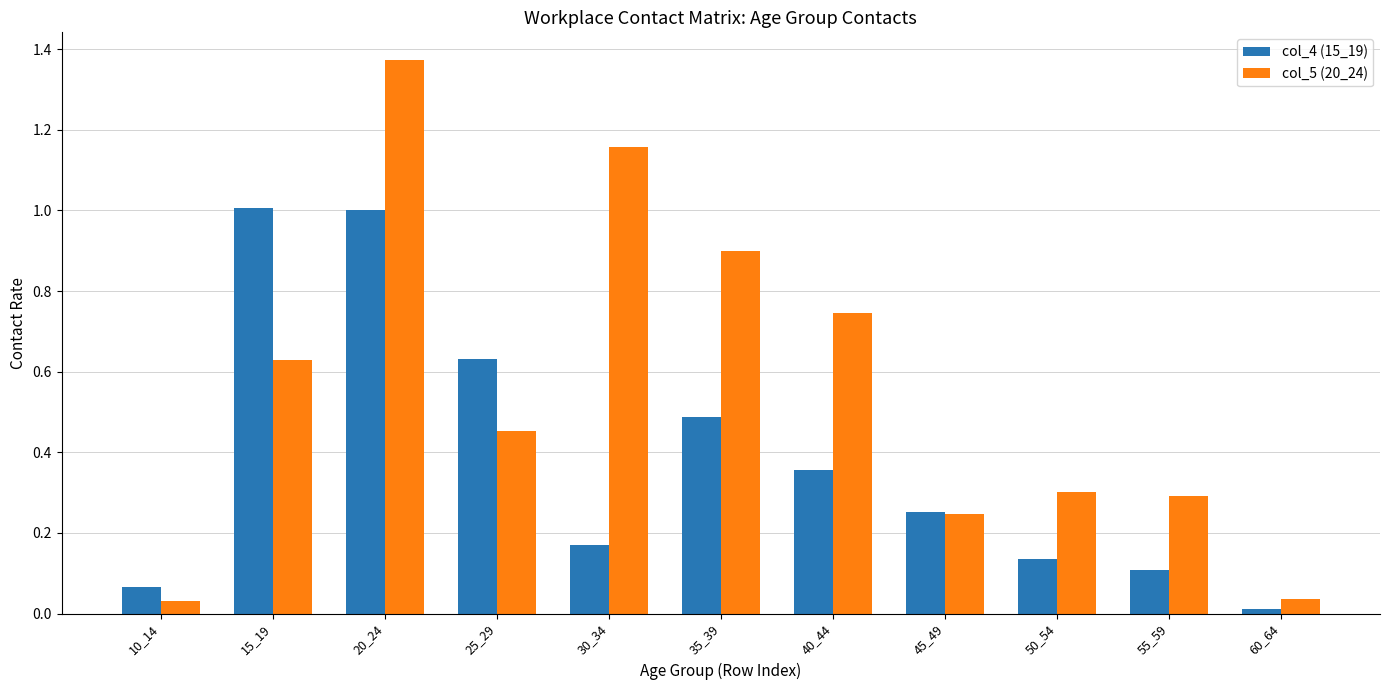

Which series has the widest spread of values?

col_5 (20_24)